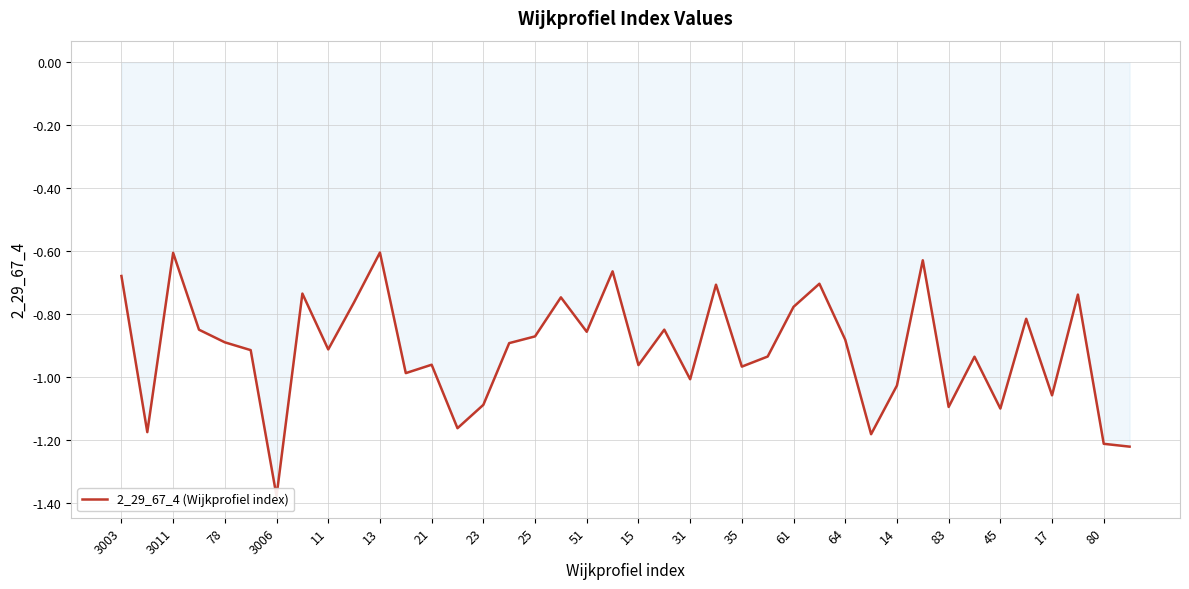

What is the difference between the second highest and minimum values?

0.8